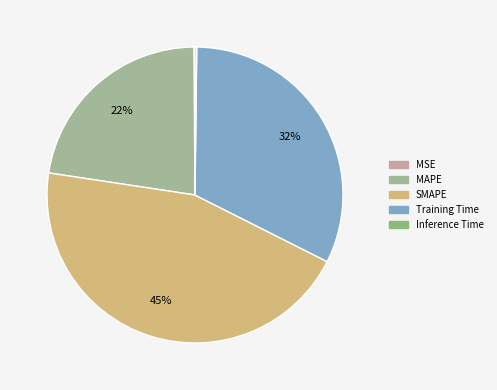

Is it true that MSE is 10% of the pie?

False